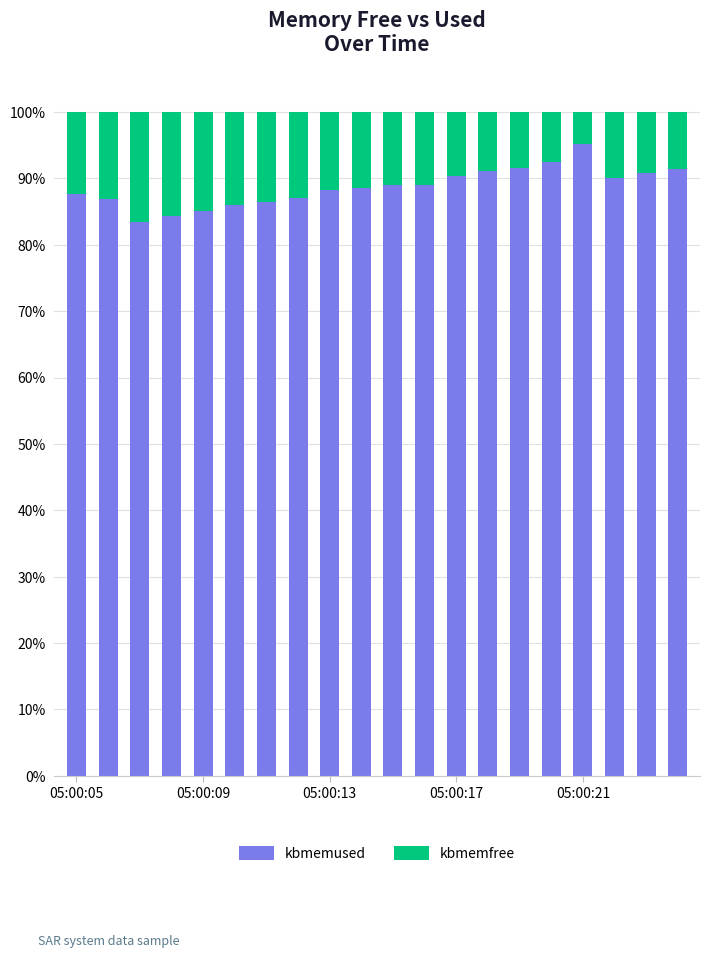

What is the sum of all kbmemused values?

1774.7